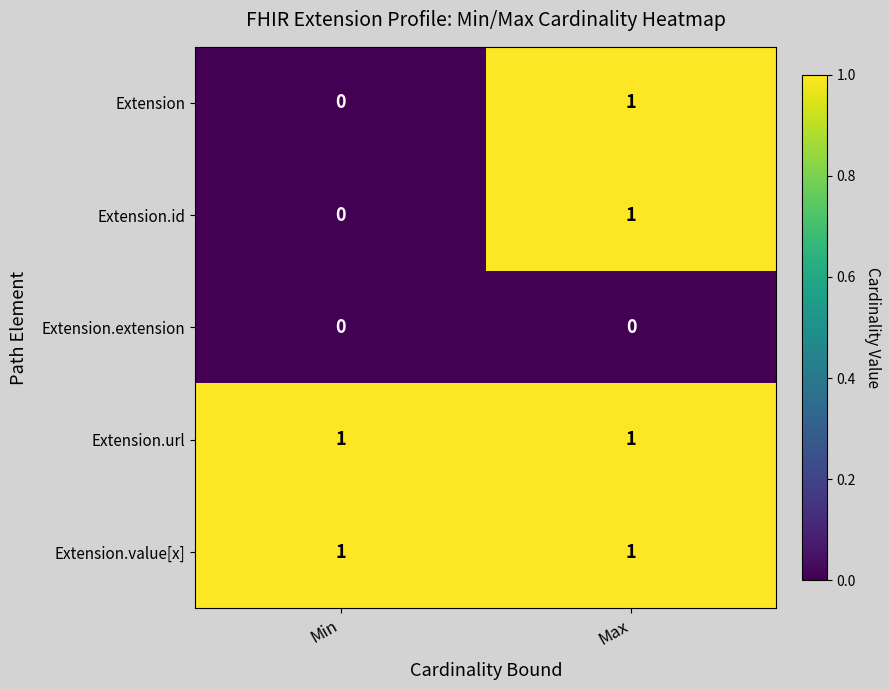

At which label is Extension closest to 0?

Min